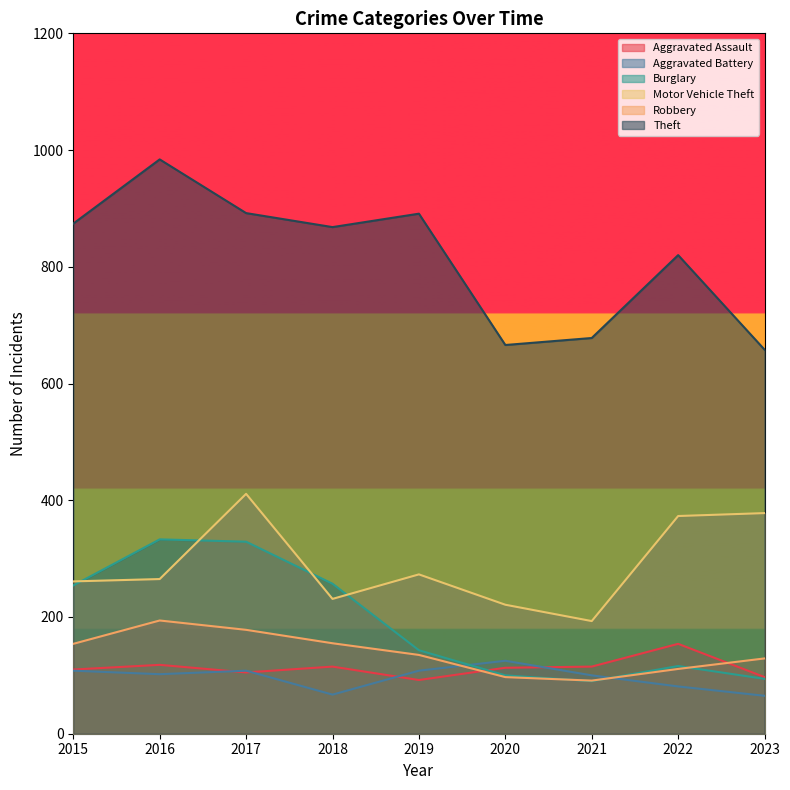

How many interior local valleys does the Theft series have?

2